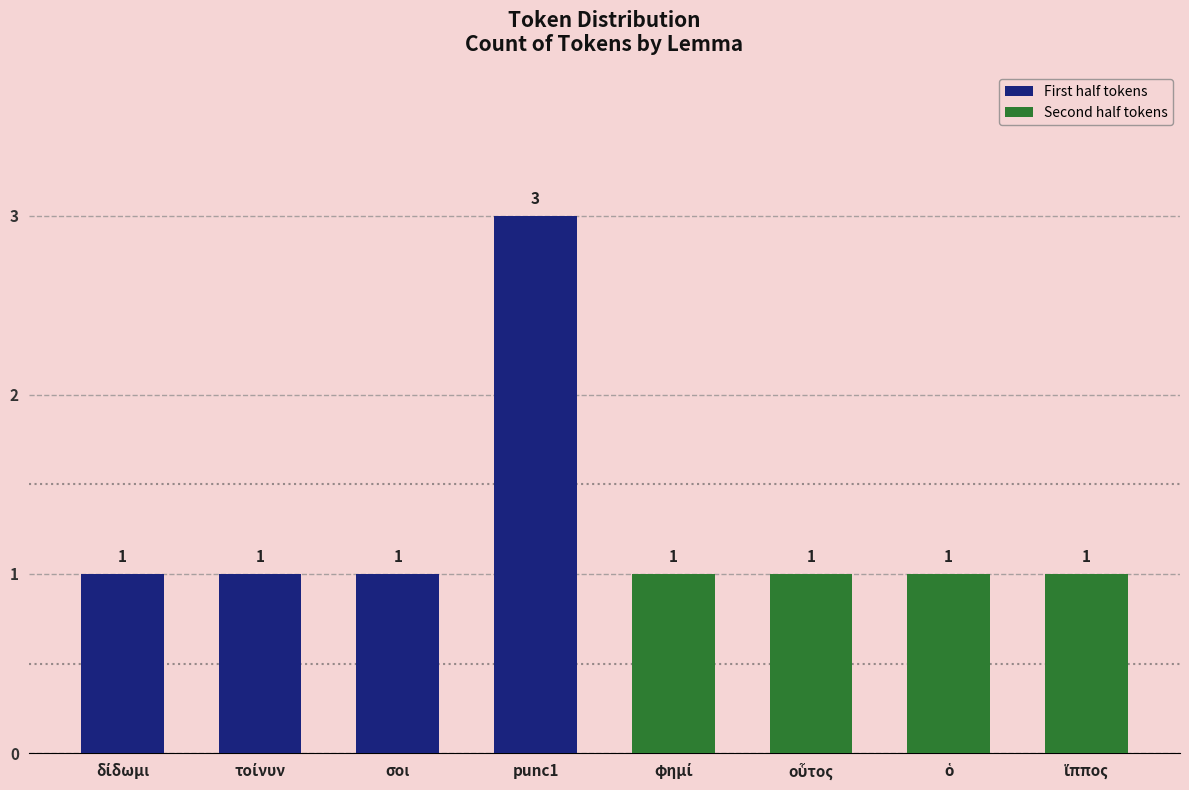

Count the values in the range 1 to 2.

7